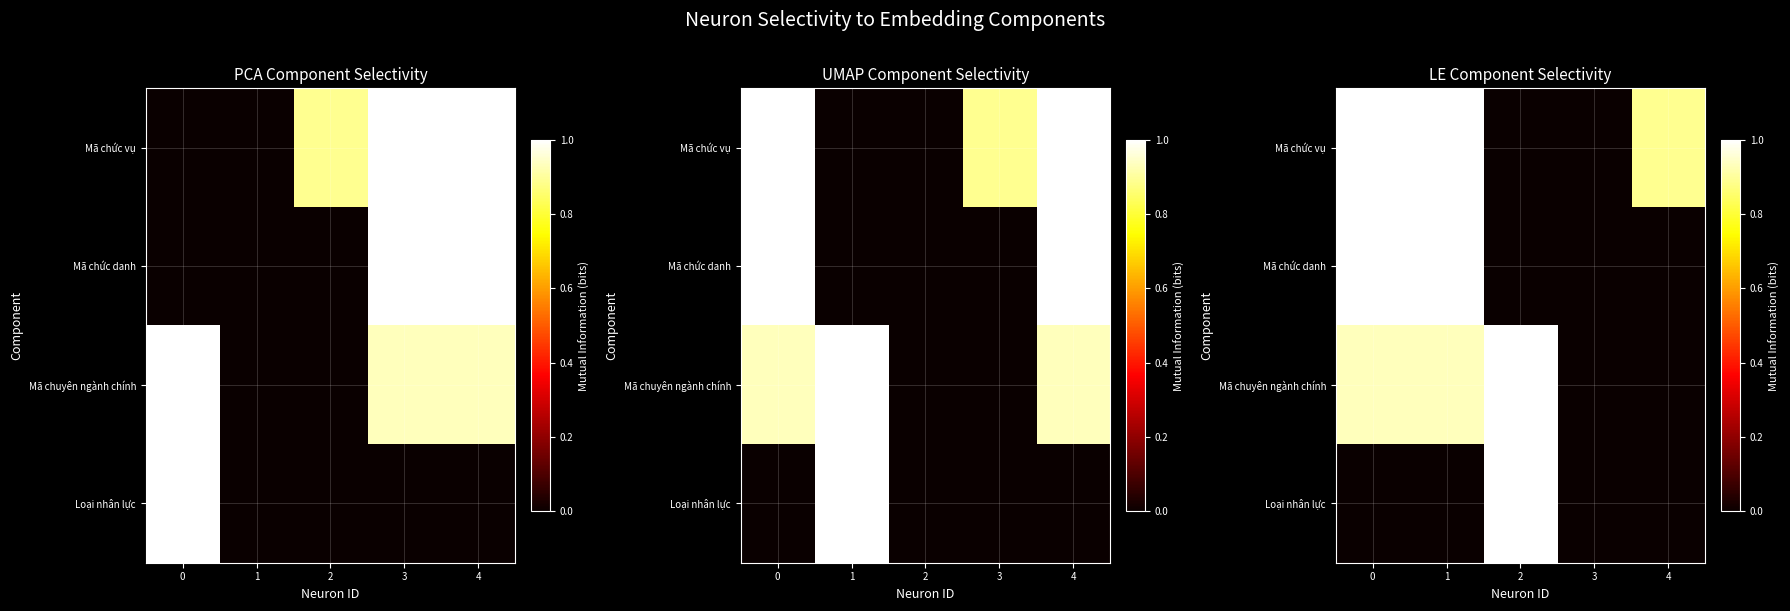

Rank the series at 2 from lowest to highest value.

Mã chức vụ, Mã chức danh, Mã chuyên ngành chính, Loại nhân lực